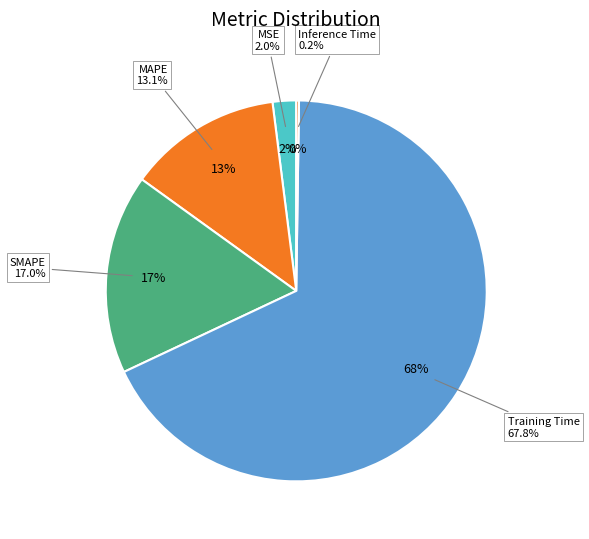

How many slices are in this pie chart?

5